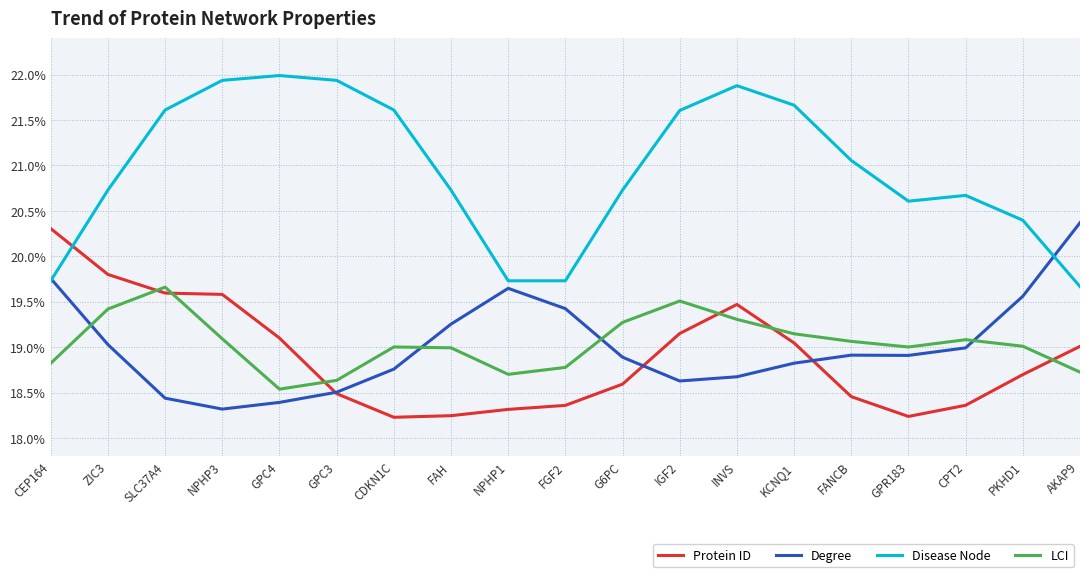

What is the difference between the highest and lowest values at FAH?

2.5